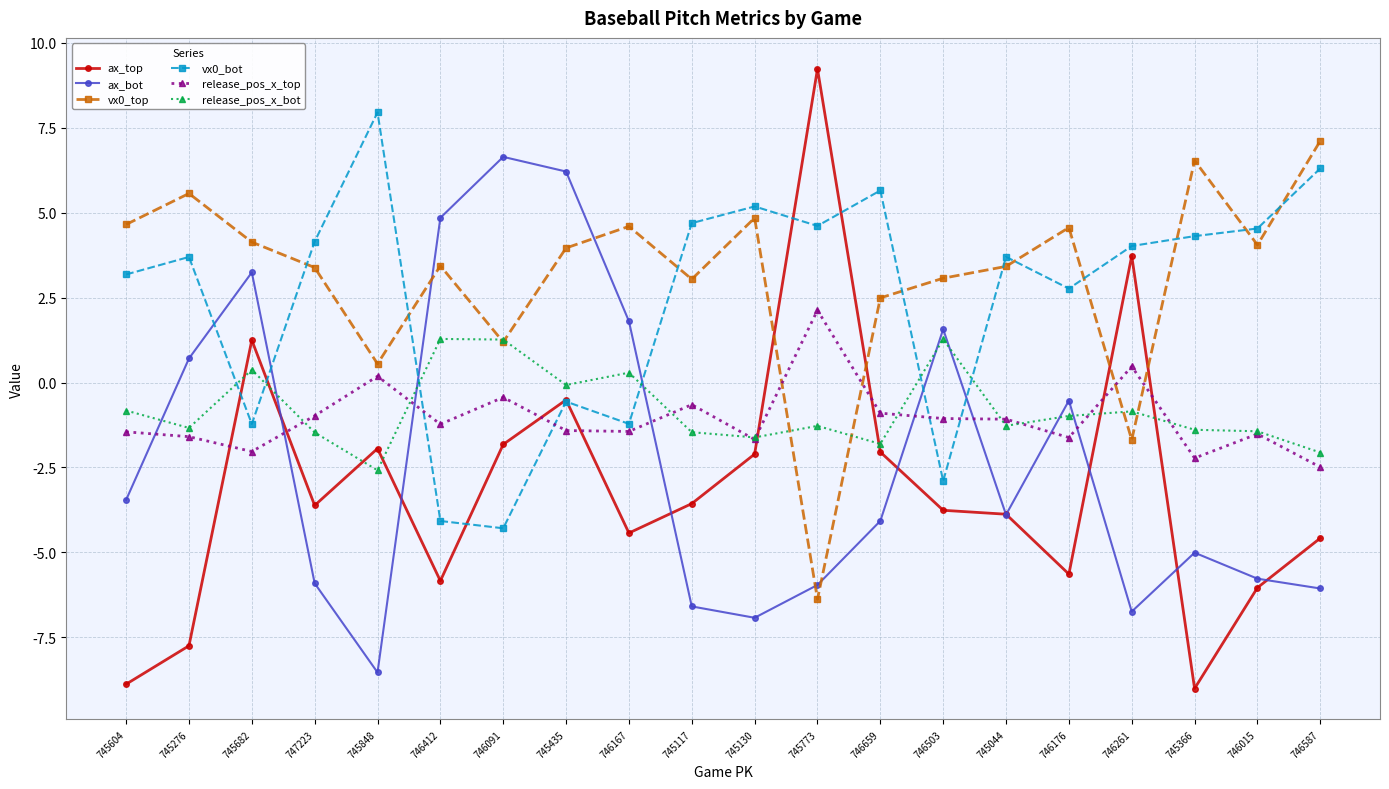

At which category is the sum across all series the highest?

745435